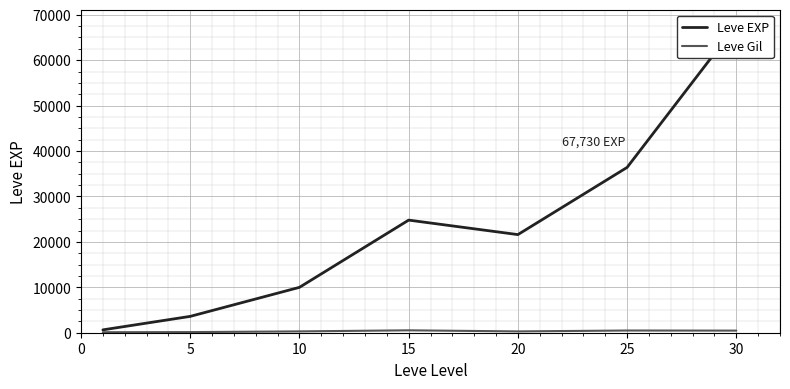

What is the difference between the maximum and minimum values in the Leve EXP series?

67100